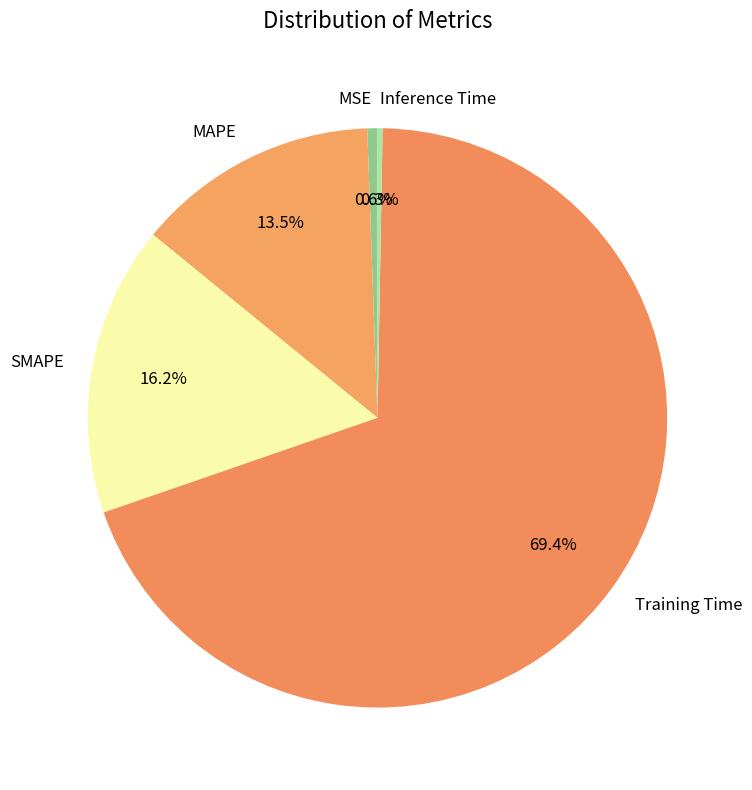

Do Inference Time and Training Time together represent more than half of the pie?

Yes